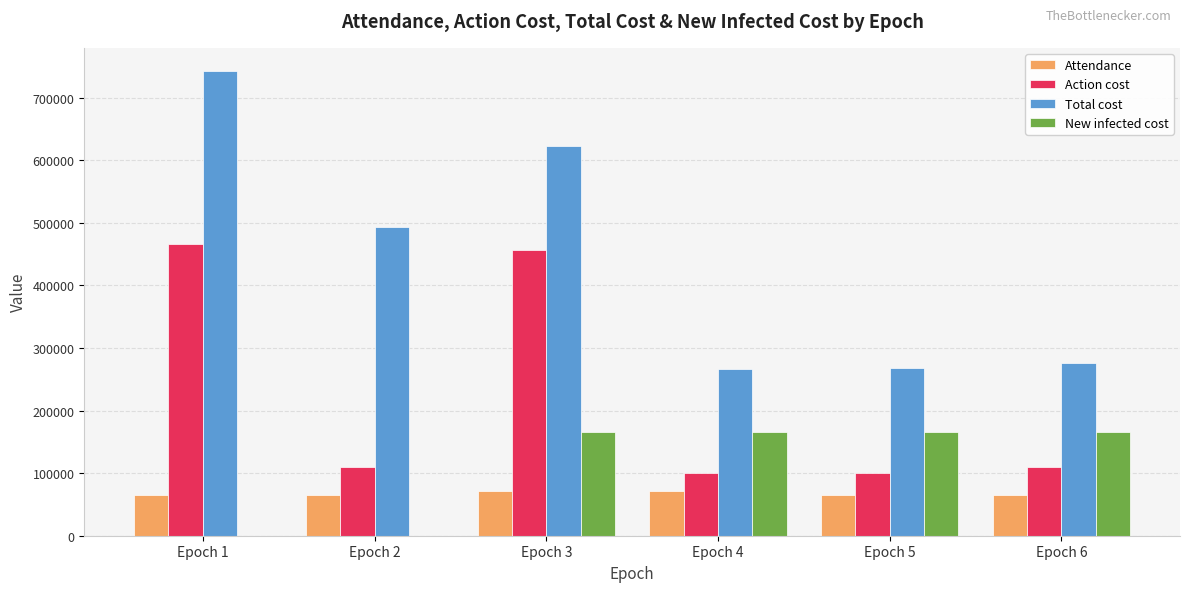

Between Epoch 1 and Epoch 4, which series saw the biggest shift?

Total cost